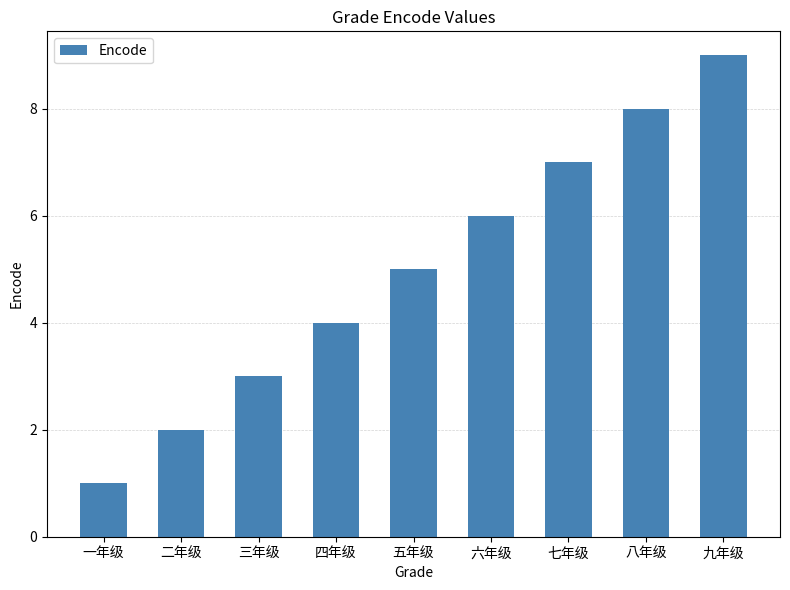

Approximately how many times larger is the value at 九年级 compared to 七年级?

1.3